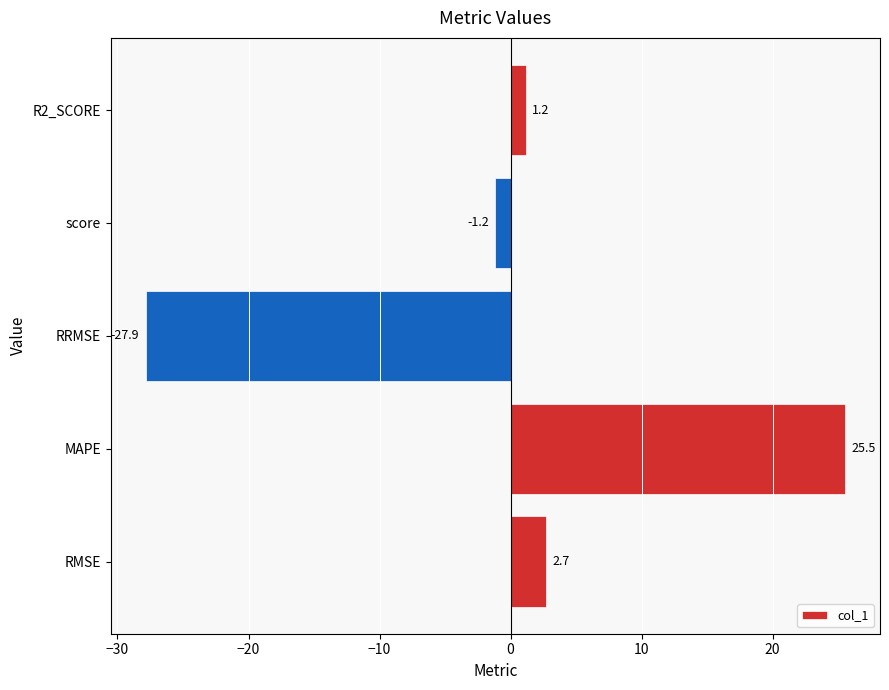

What is the sum of the values at RMSE and RRMSE?

-25.2